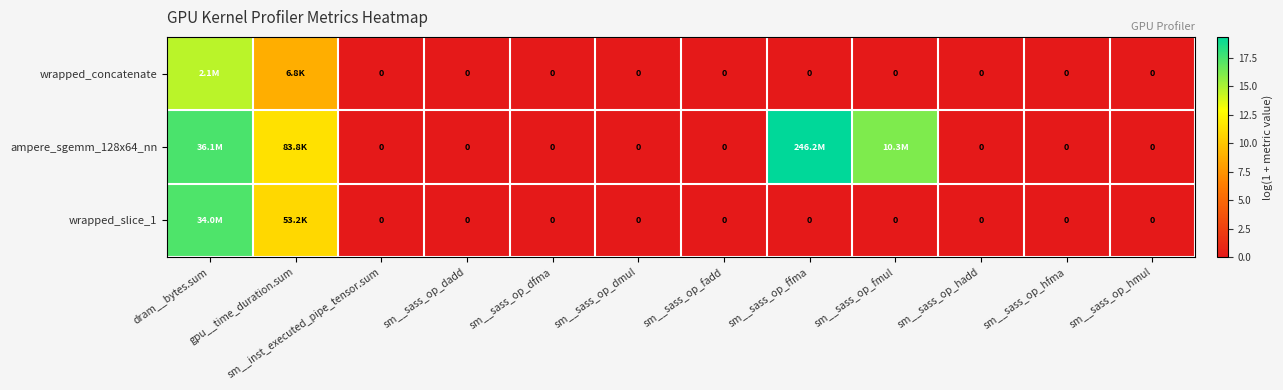

At which category is the sum across all series the highest?

dram__bytes.sum